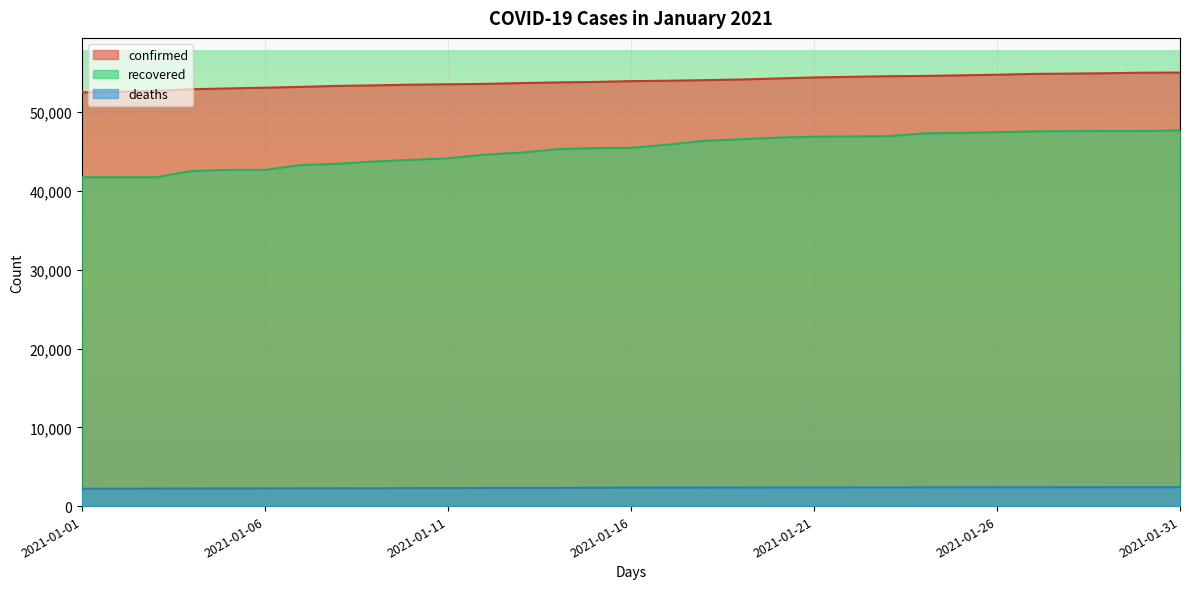

The confirmed series shows 54278 at 2021-01-20. True or false?

True